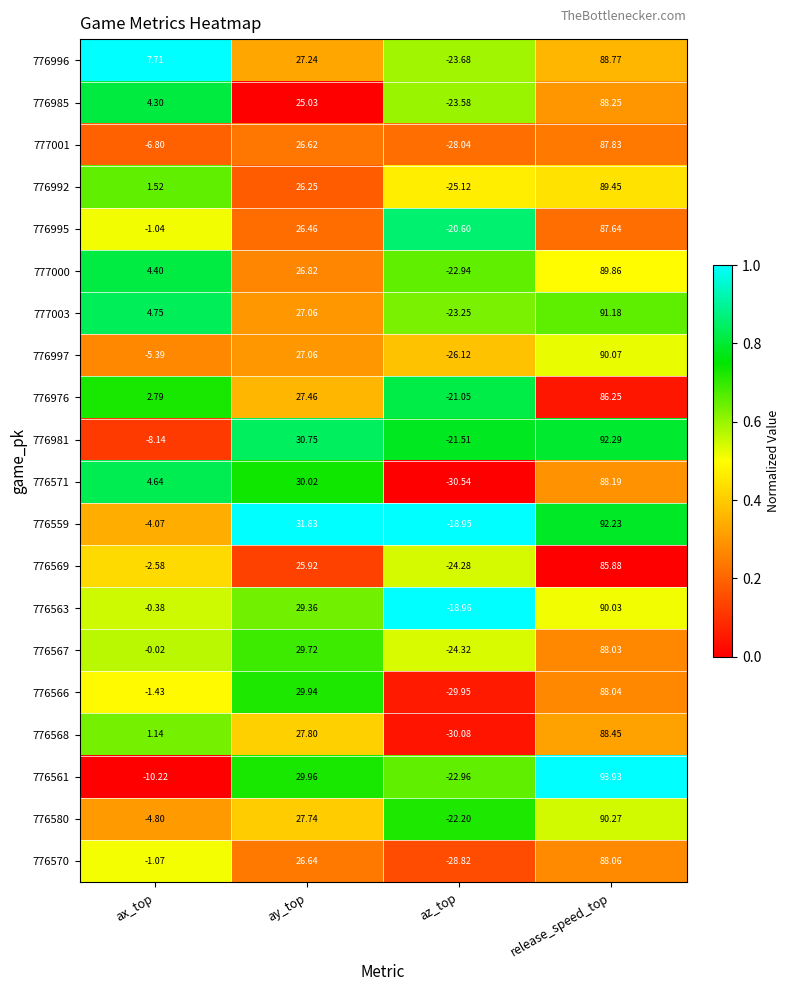

Where does the 777003 series first go above 27?

ay_top